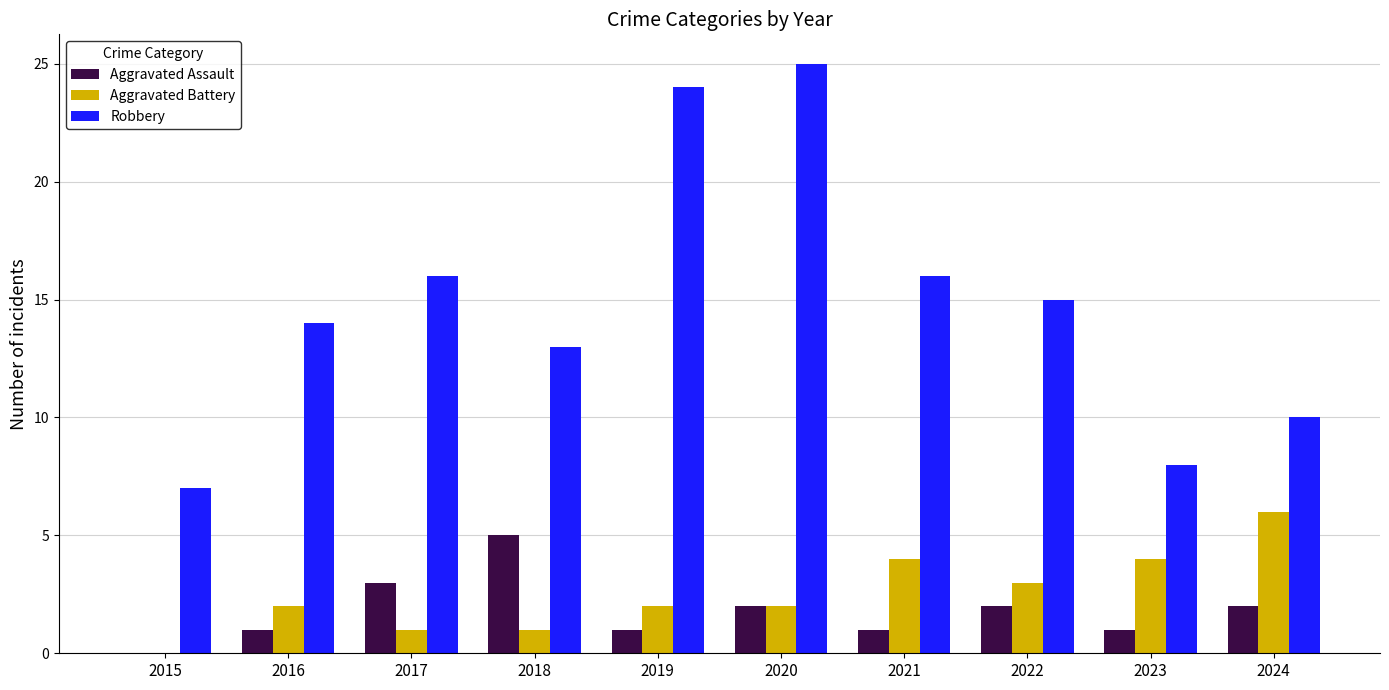

How many distinct data groups are displayed?

3